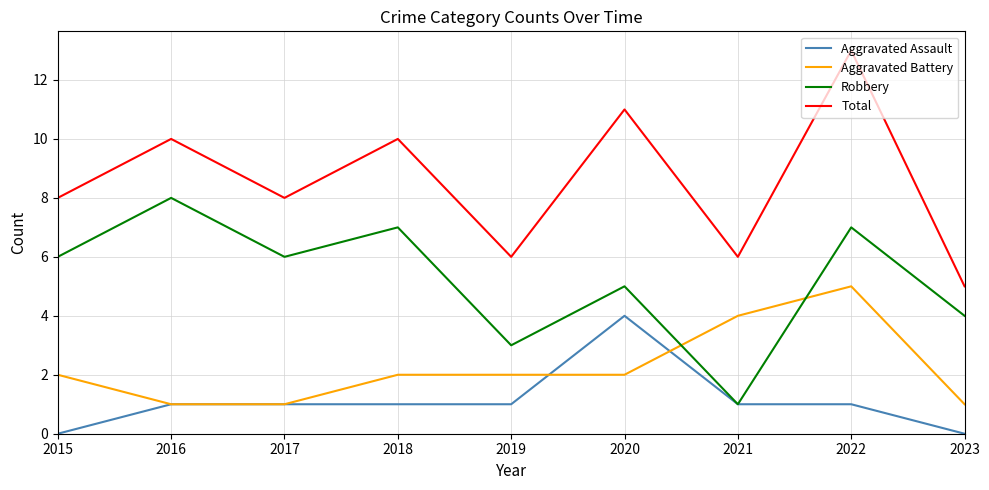

What is the maximum value for Total?

13